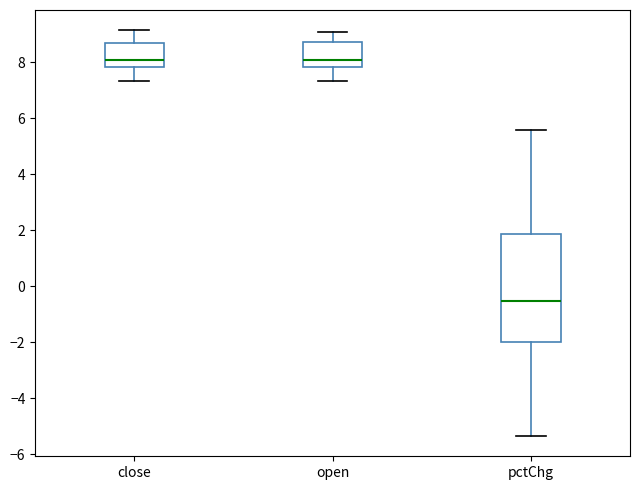

Which box's median line is the lowest?

pctChg